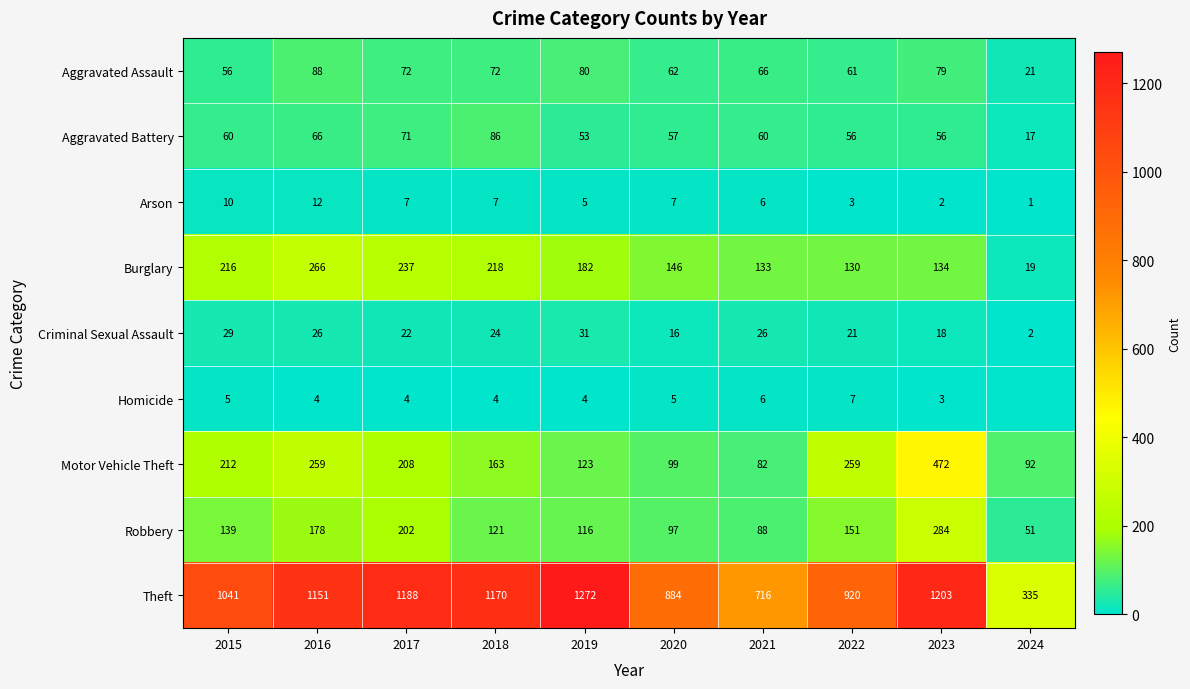

Which category has the highest value across all series?

2019